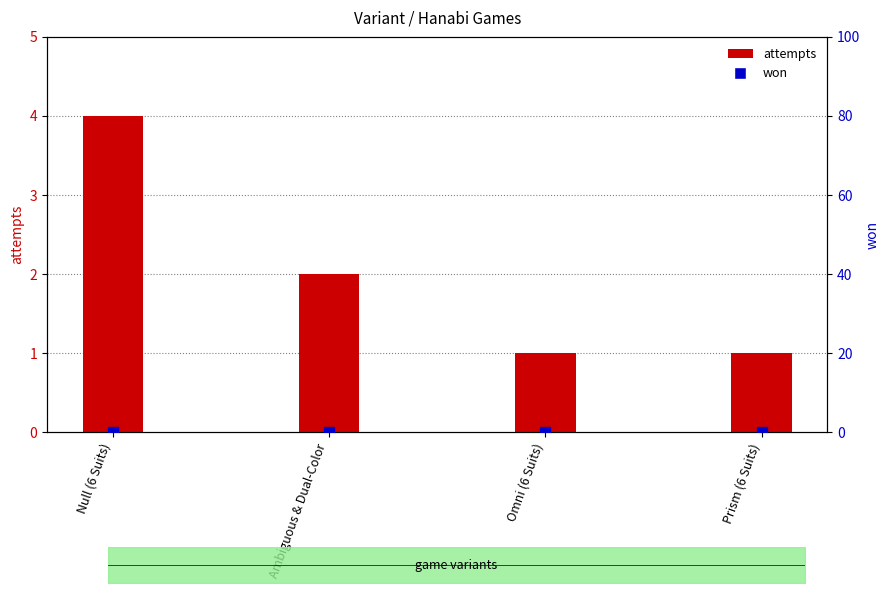

Which series has the largest total across all categories?

attempts